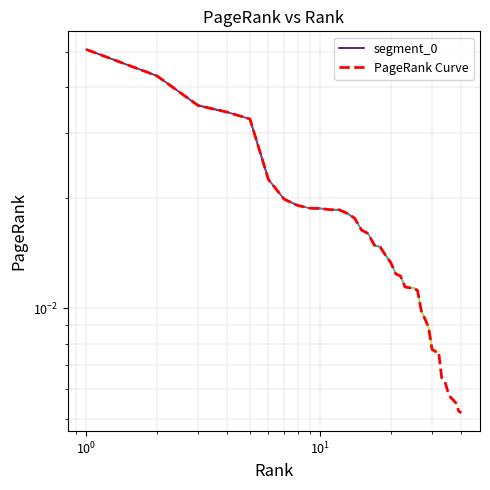

Which label corresponds to the smallest value in the chart?

40